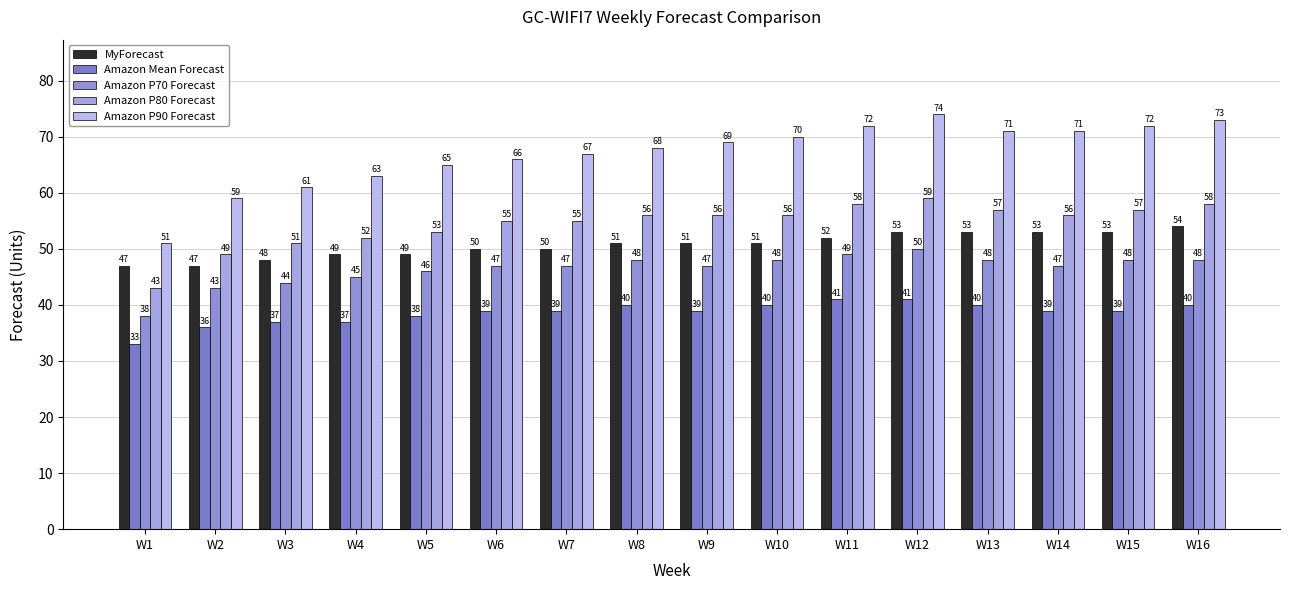

At which category is the sum across all series the highest?

W12